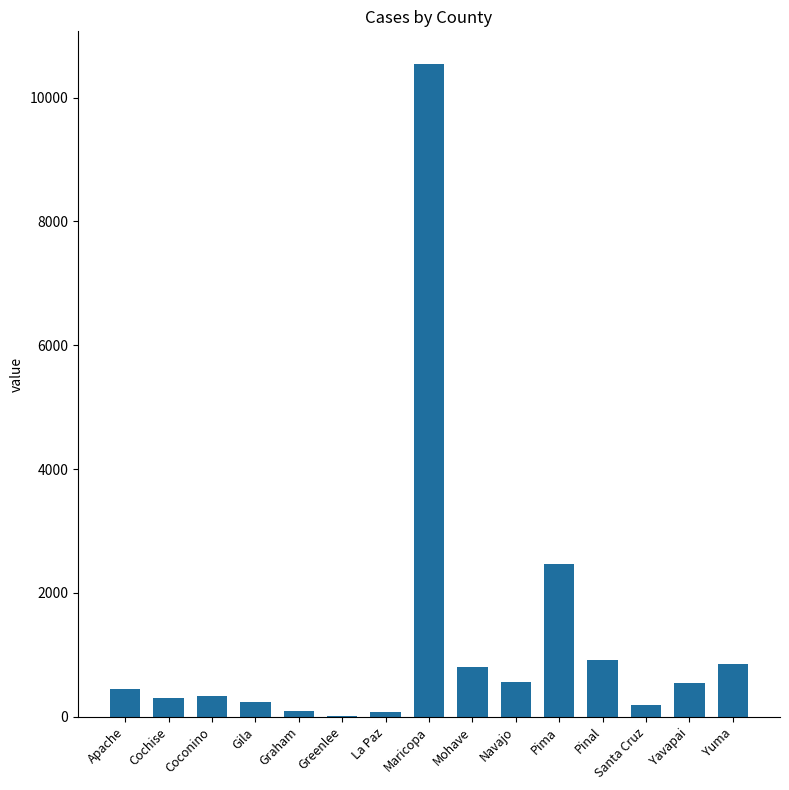

What is the maximum value shown in the chart?

10543